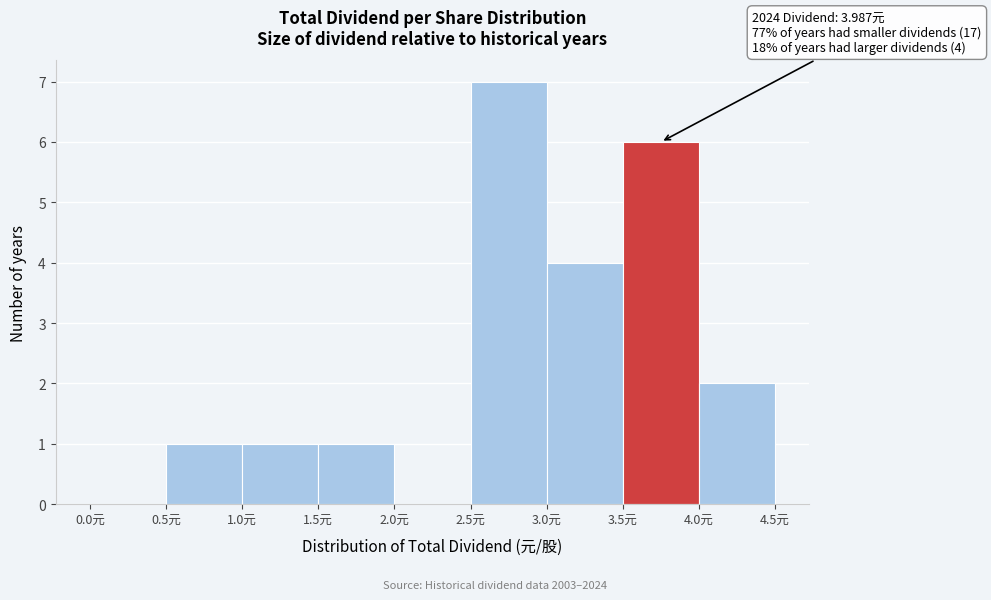

Which range on the x-axis has the tallest bar?

2.5 to 3.0